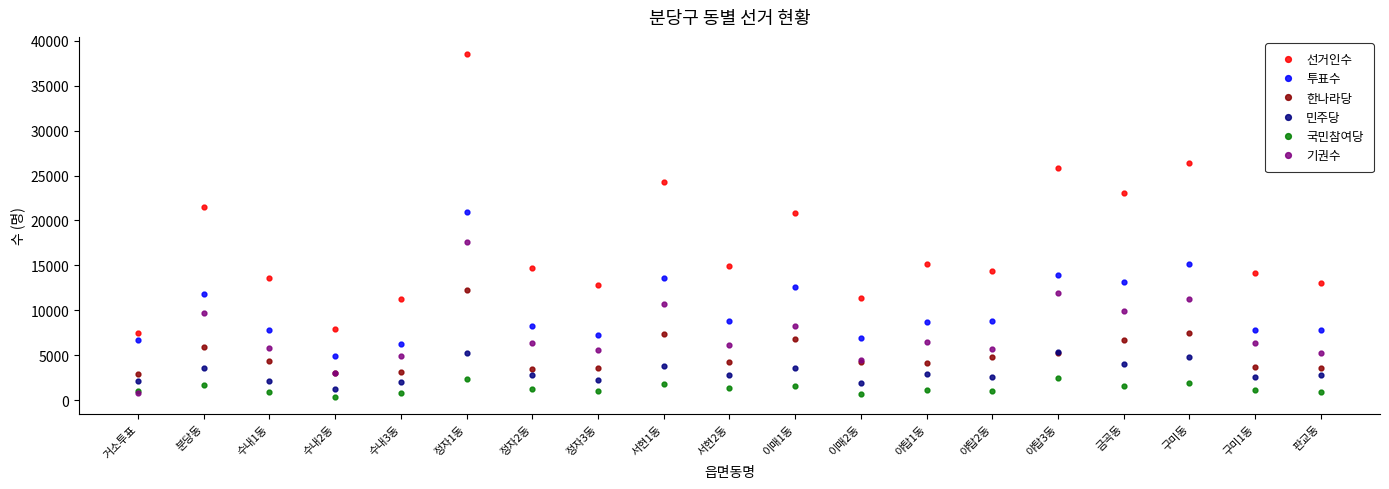

What position from the left is 구미동?

17